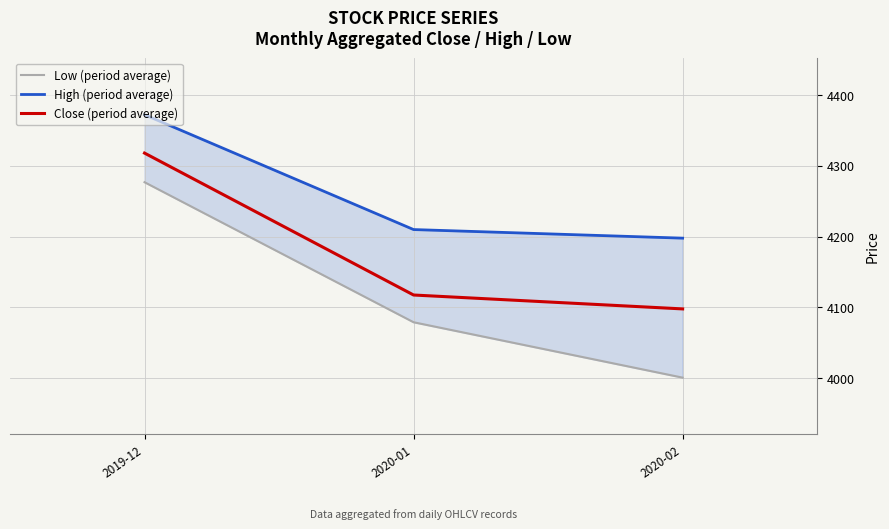

What is the minimum value shown in the chart?

4000.7